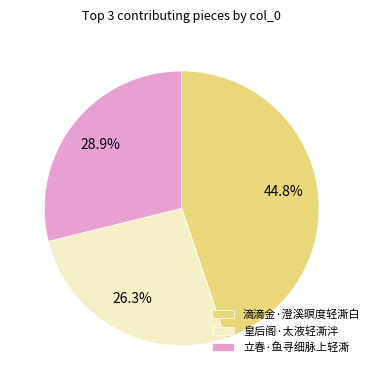

To the nearest percent, what is the combined percentage of 皇后阁·太液轻澌泮 and 立春·鱼寻细脉上轻澌?

55%